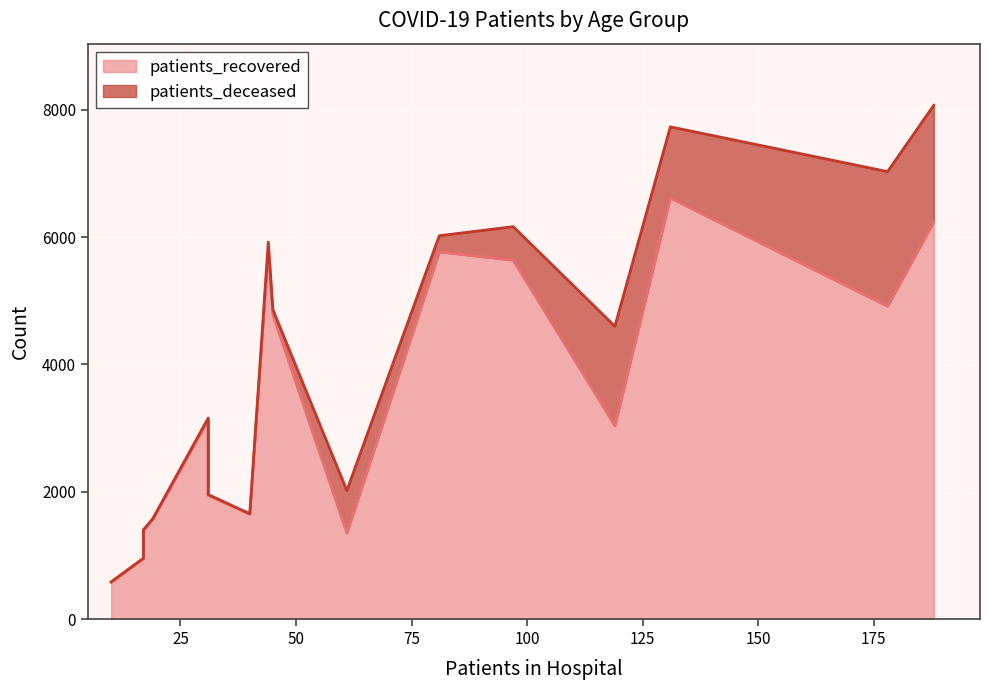

True or false: patients_deceased and patients_recovered cross at least once.

False